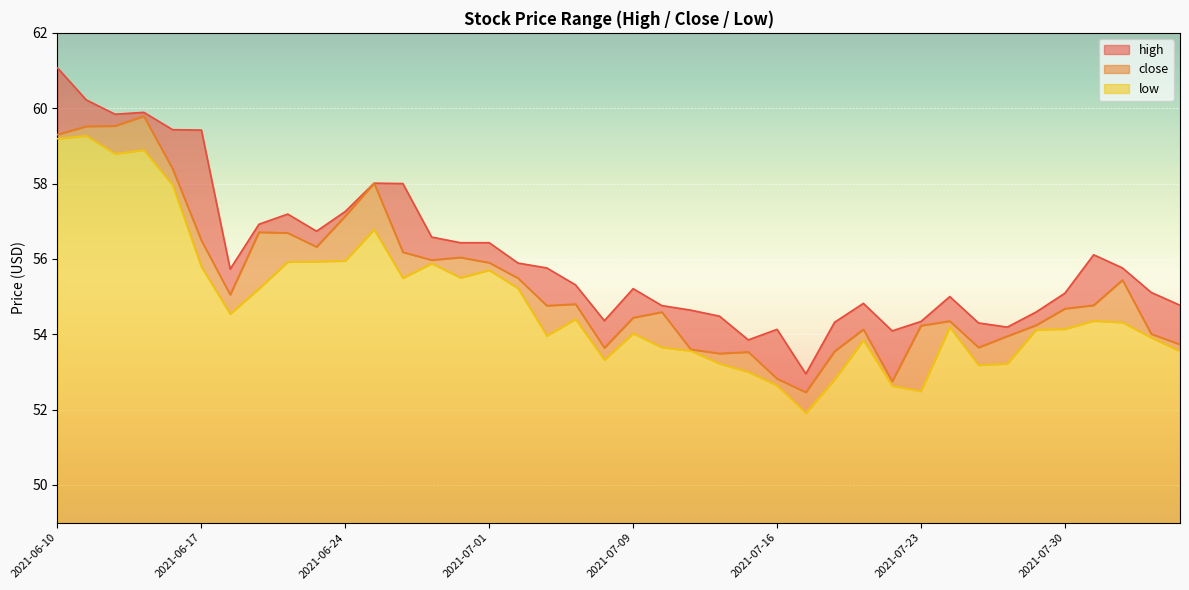

What is the maximum value for close?

59.8